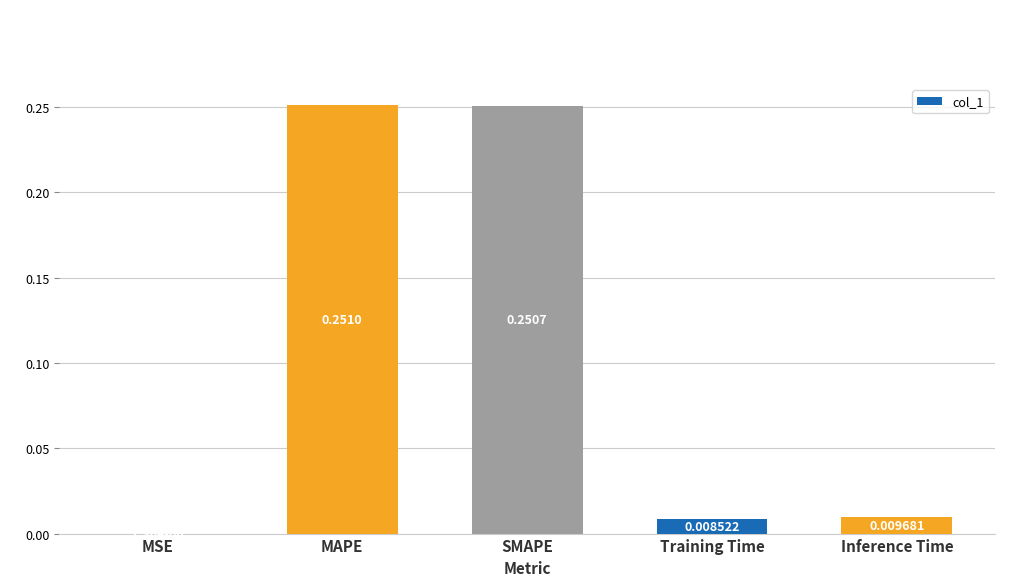

Which label corresponds to the largest value in the chart?

MAPE